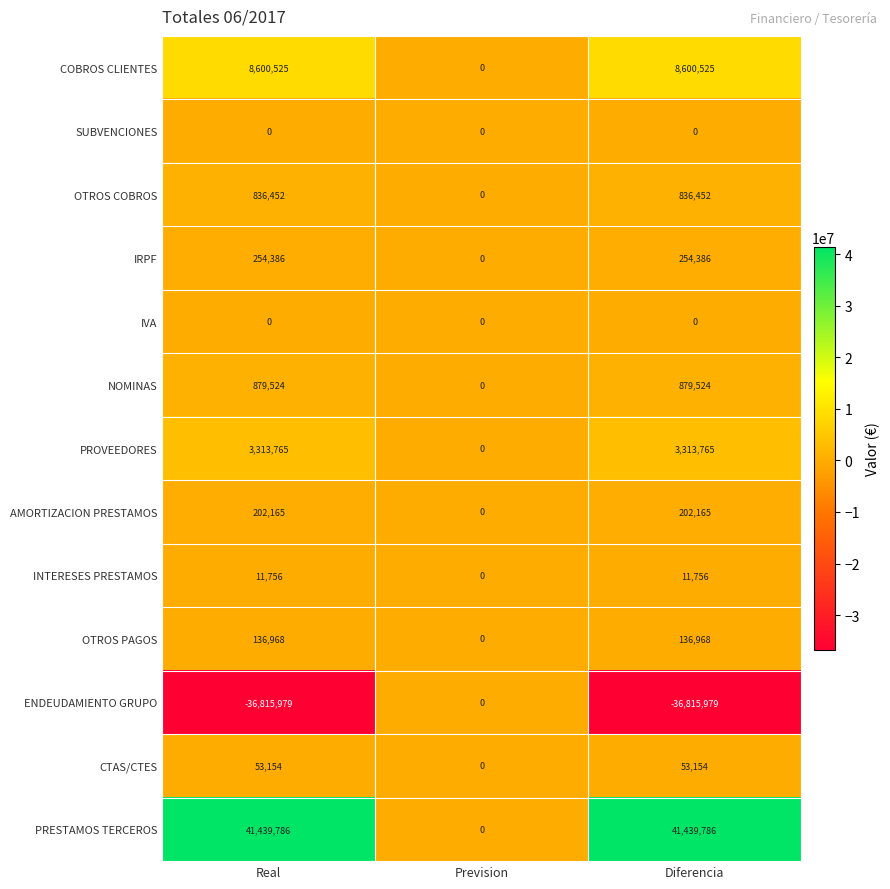

What is the difference between the maximum and second lowest values in the ENDEUDAMIENTO GRUPO series?

36815979